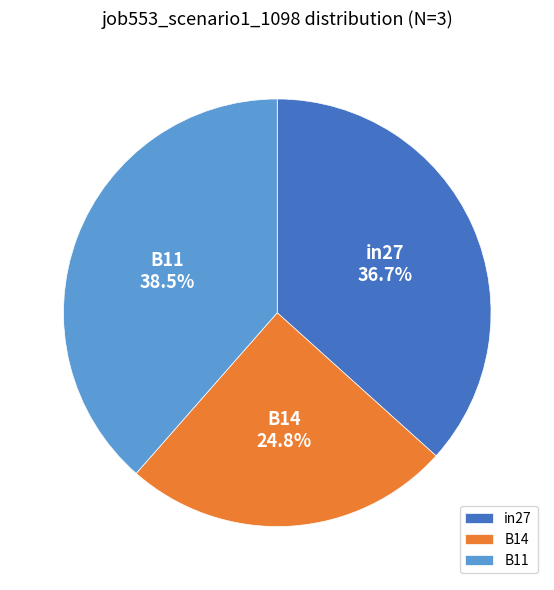

What is the total percentage of in27 and B14?

61.5%